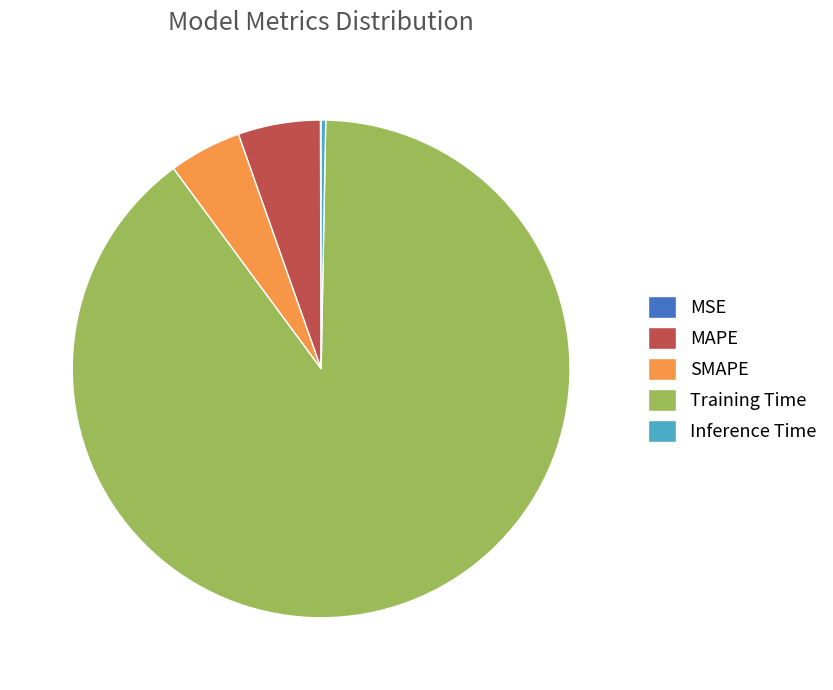

Between MAPE and Inference Time, which is larger?

MAPE